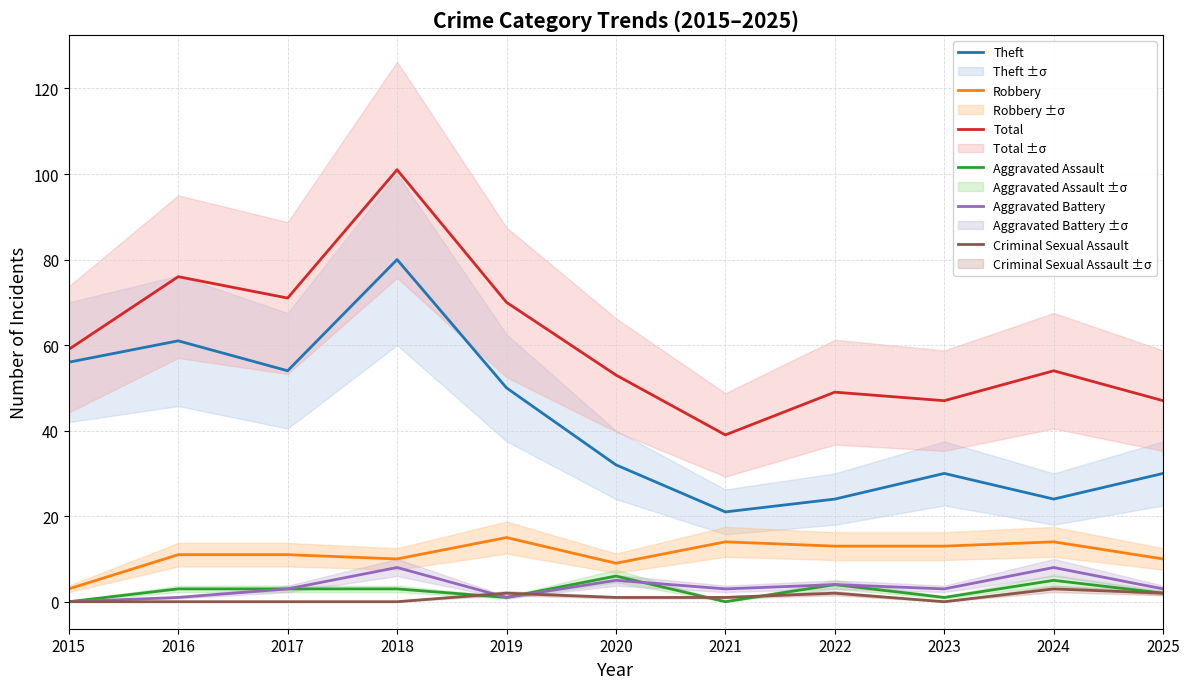

Rank the series at 2016 from lowest to highest value.

Criminal Sexual Assault, Aggravated Battery, Aggravated Assault, Robbery, Theft, Total